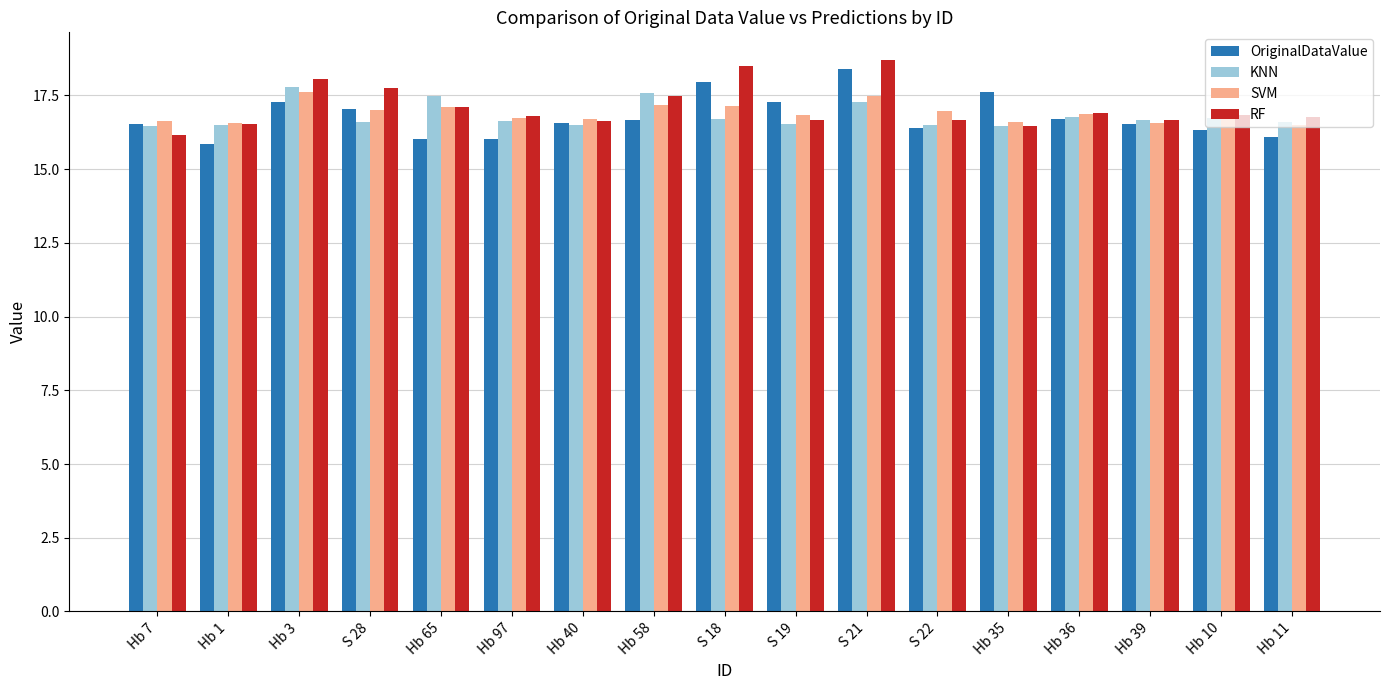

What is the highest value of the RF series?

18.7